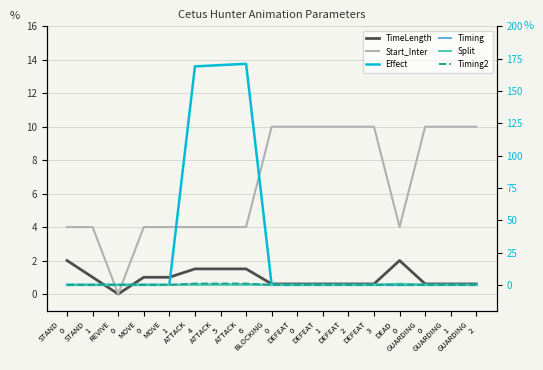

What is the label of the 2nd point from the right?

GUARDING
1